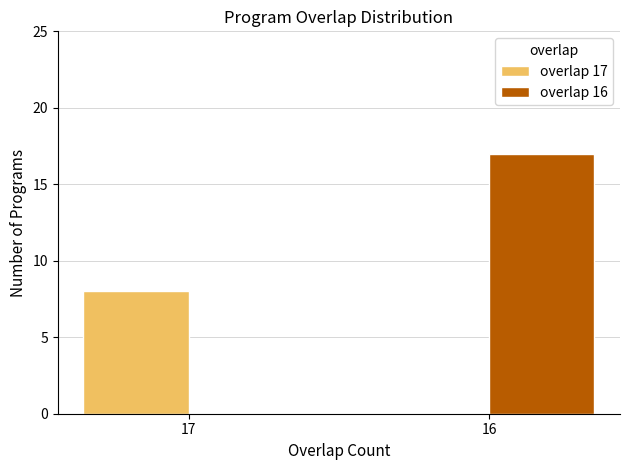

What is the sum of all overlap 17 values?

8